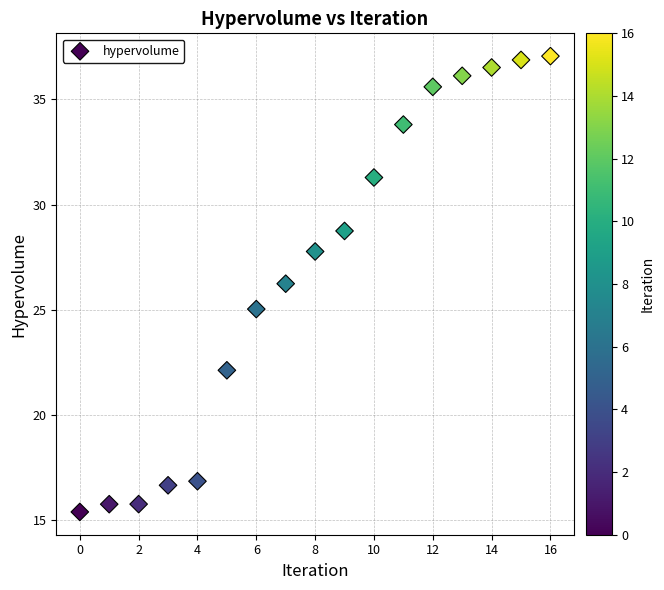

What is the range of Y values (max minus min)?

21.7